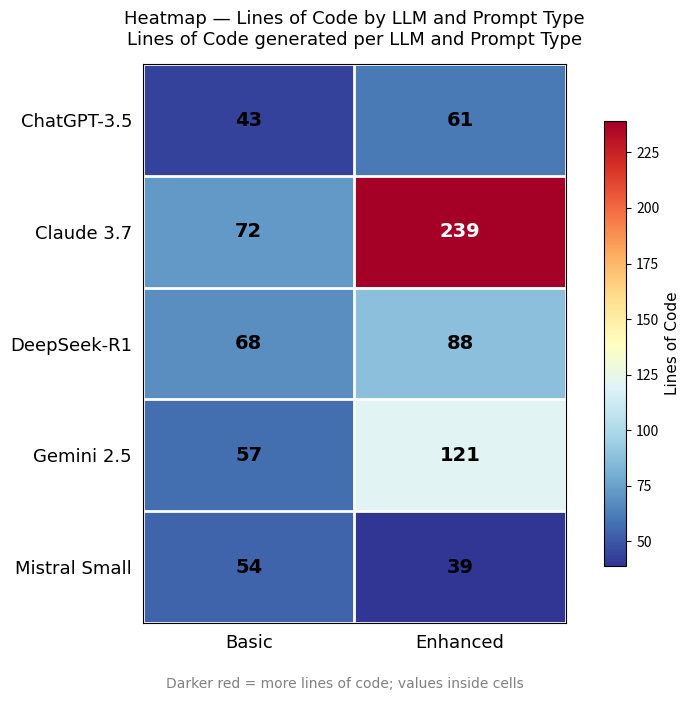

How many data points does each series have?

2